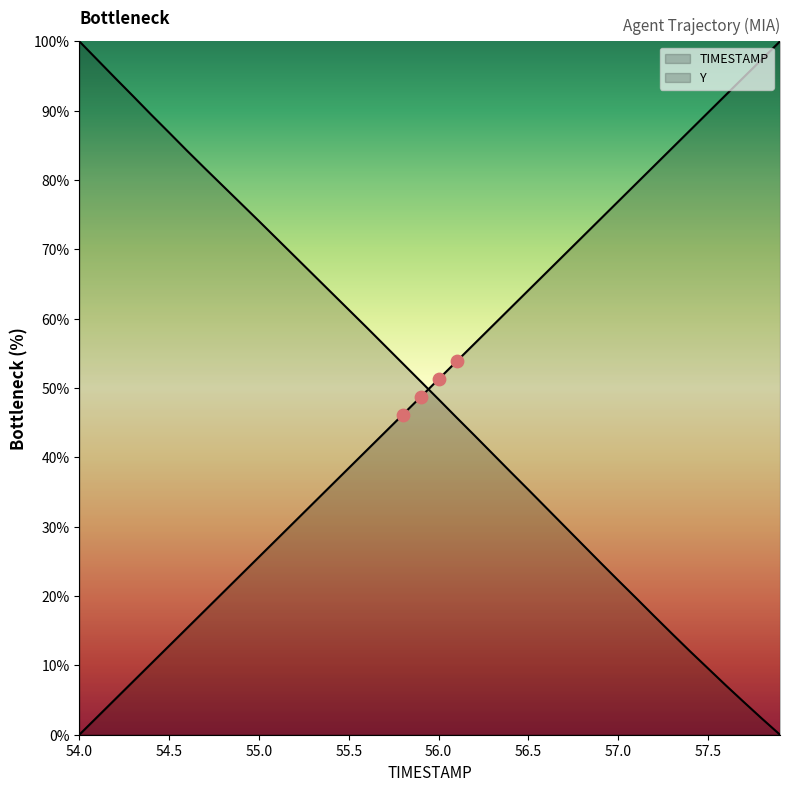

Which series reaches the maximum Y coordinate?

TIMESTAMP